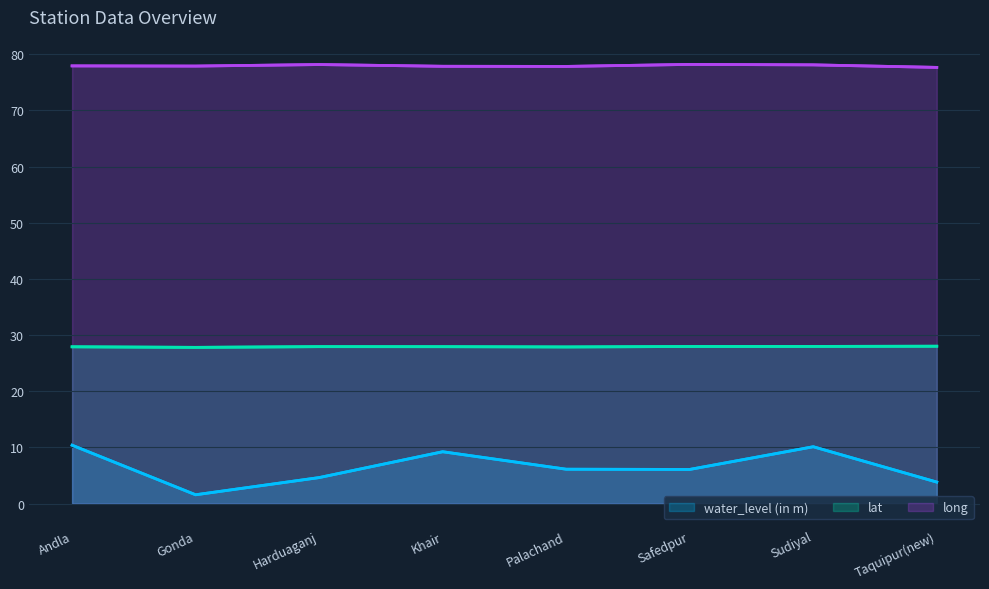

True or false: long and water_level (in m) cross at least once.

False